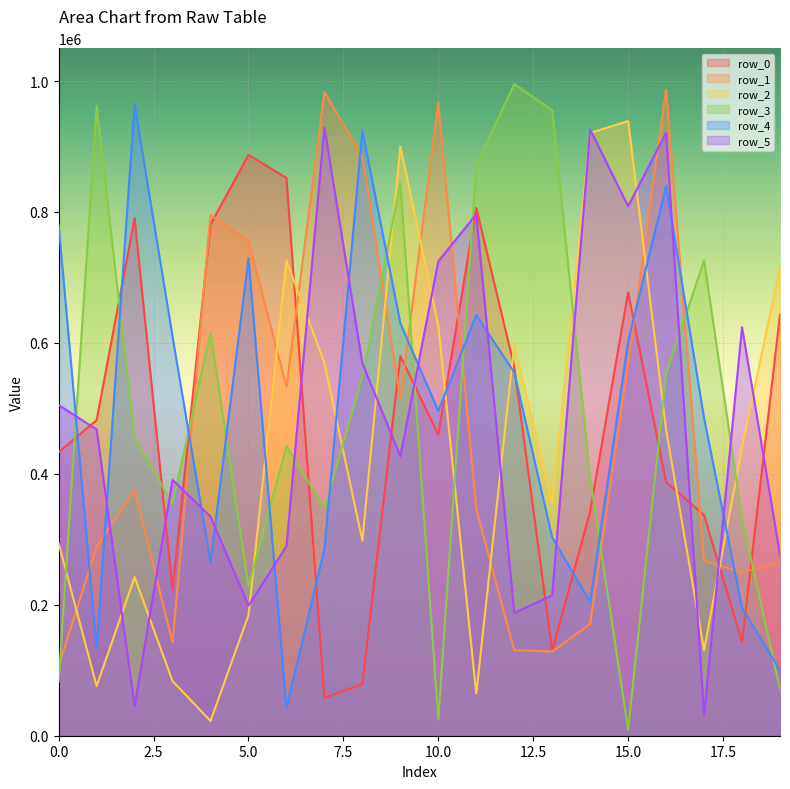

The row_3 series shows 394162 at 14. True or false?

True